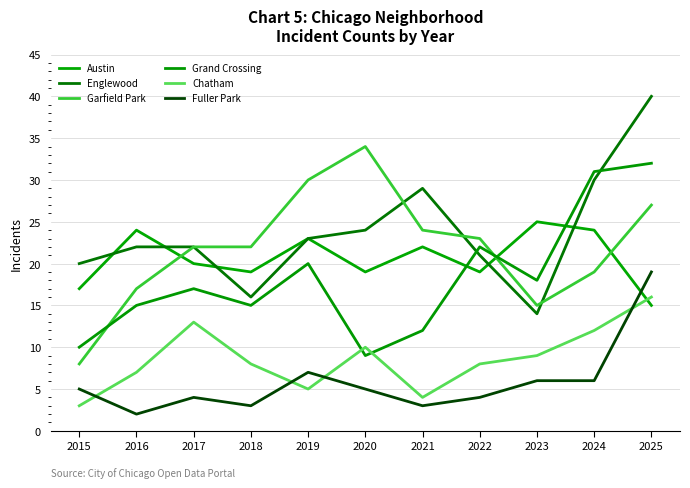

Does the chart have visible grid lines?

Yes